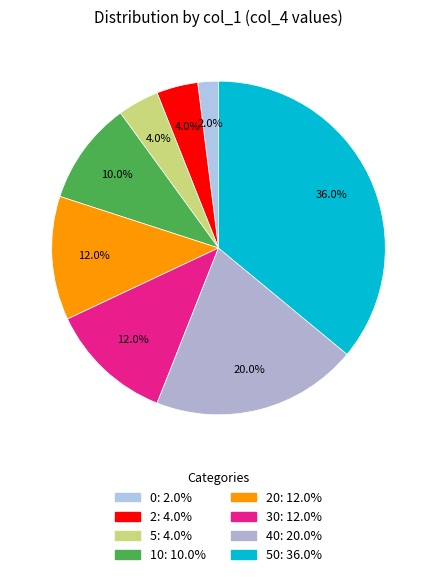

Rank the categories by value from highest to lowest.

50, 40, 20, 30, 10, 2, 5, 0